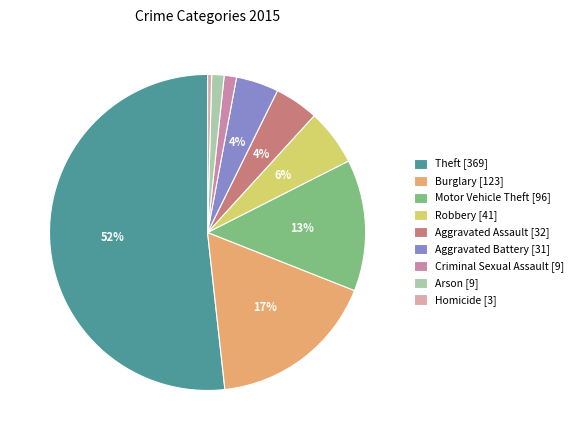

Is it true that Burglary [123] is 7% of the pie?

False